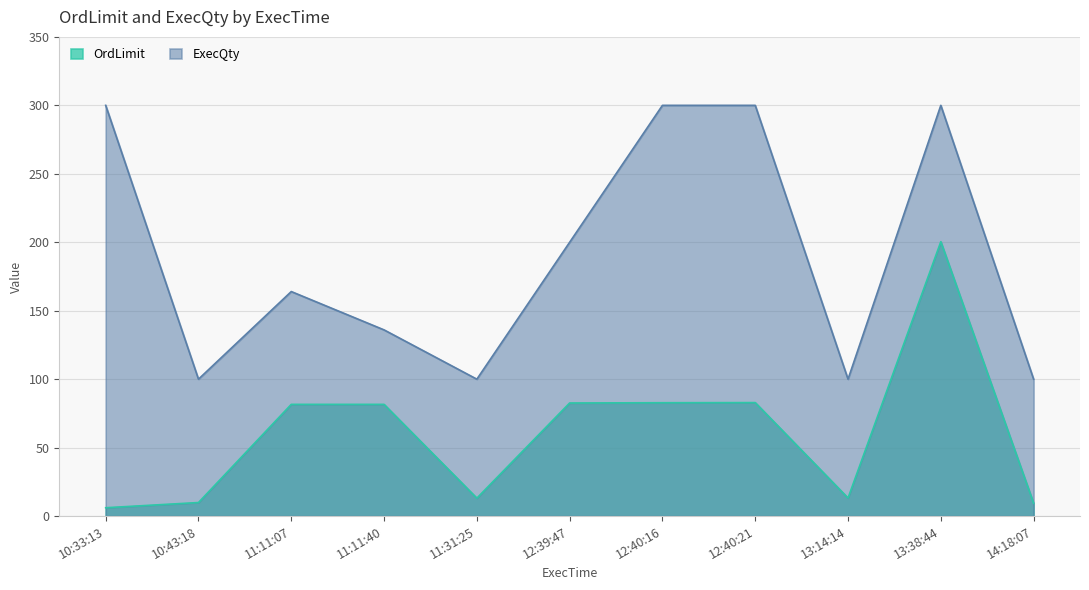

What position from the right is 10:33:13?

11